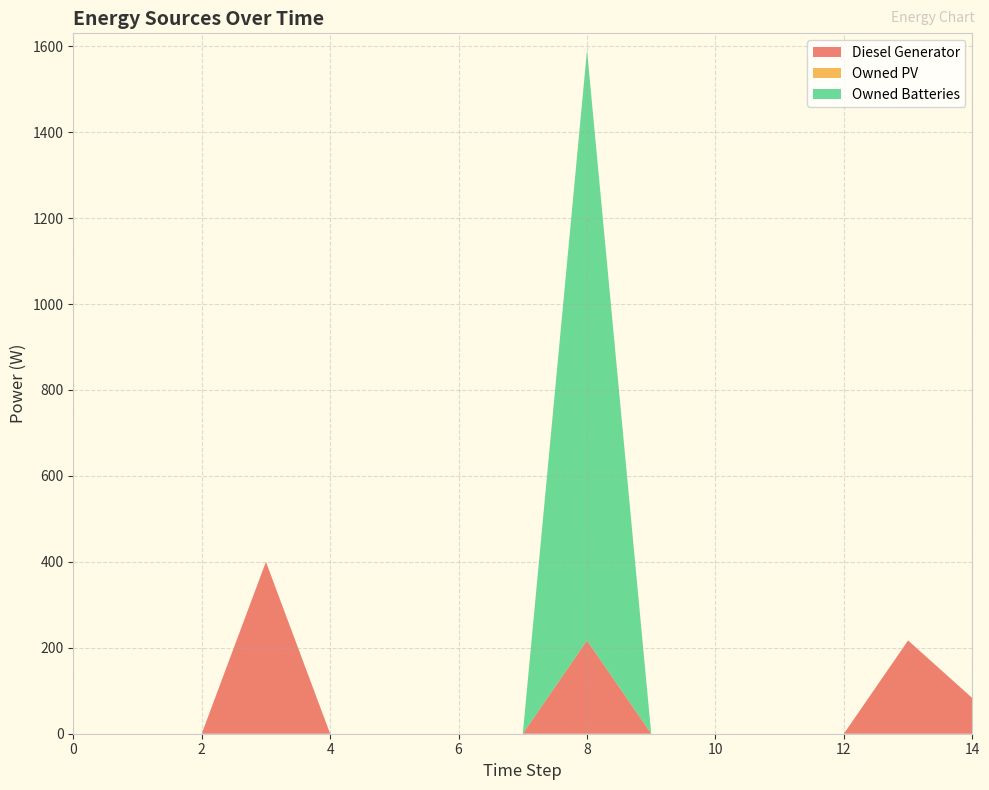

Reading left to right, extract all data points from this chart.

Diesel Generator: 0	0	0	400	0	0	0	0	217	0	0	0	0	217	83
Owned PV: 0	0	0	0	0	0	0	0	0	0	0	0	0	0	0
Owned Batteries: 0	0	0	0	0	0	0	0	1374	0	0	0	0	0	0